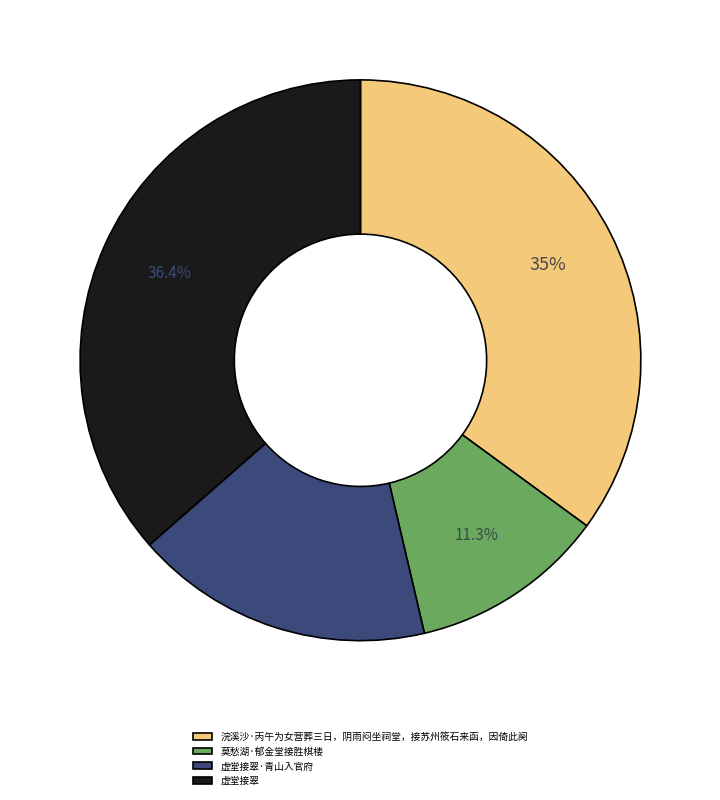

To the nearest percent, what is the combined percentage of 虚堂接翠 and 莫愁湖·郁金堂接胜棋楼?

48%